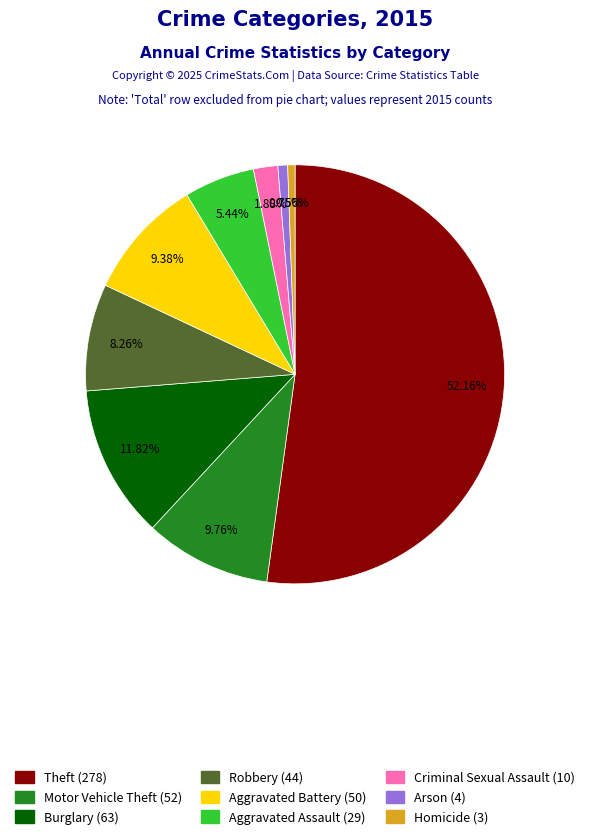

To the nearest percent, what is the difference between the Criminal Sexual Assault and Aggravated Assault slice percentages?

4%